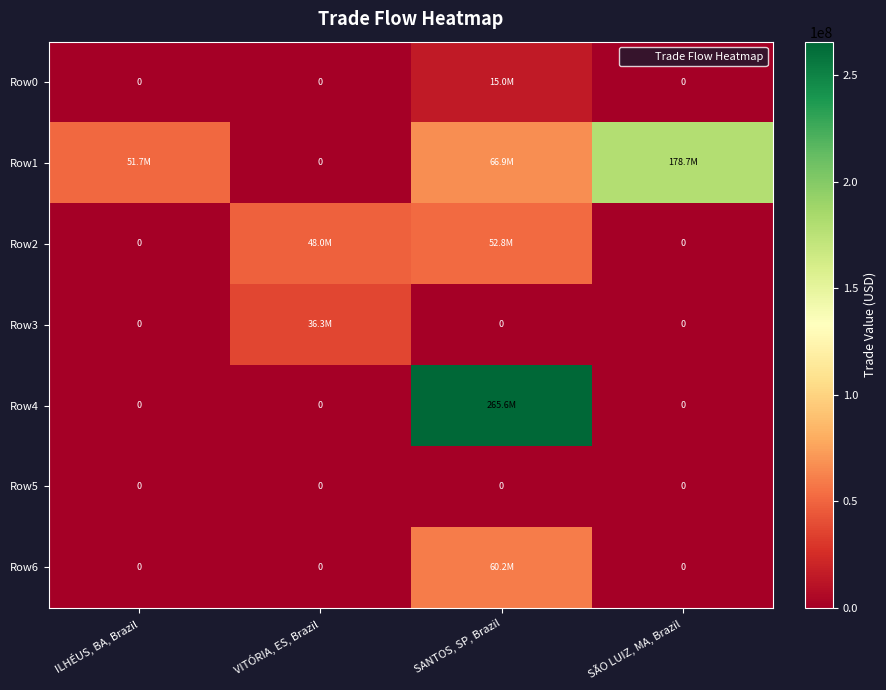

How many data points in Row4 are above 0?

1